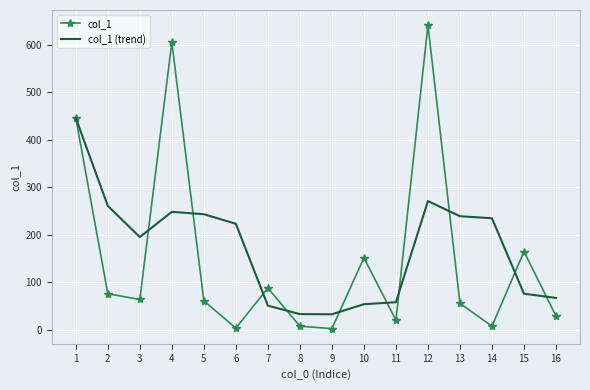

The value of col_1 at 2 is 24.1. True or false?

False